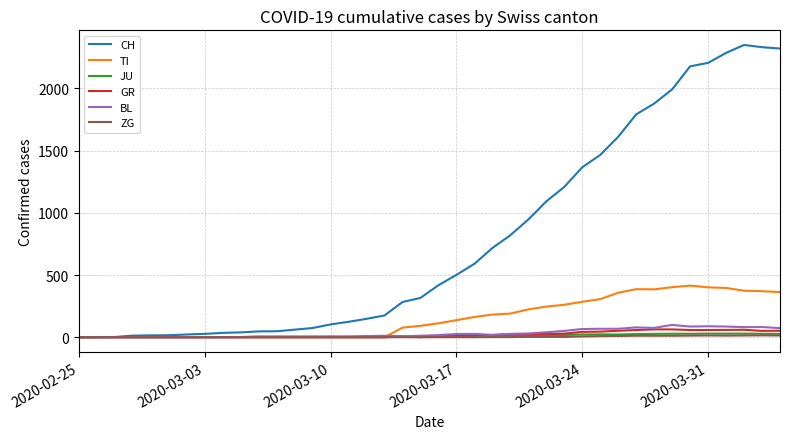

Is this an area chart (filled region under the line)?

No